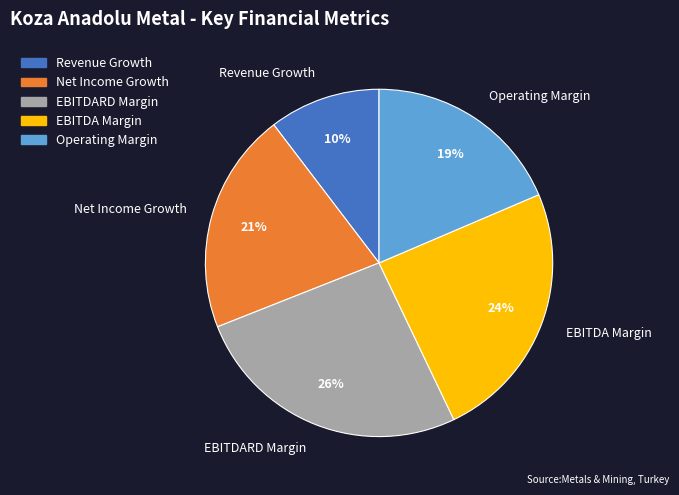

To the nearest percent, what is the difference between the largest and smallest slice percentages?

16%